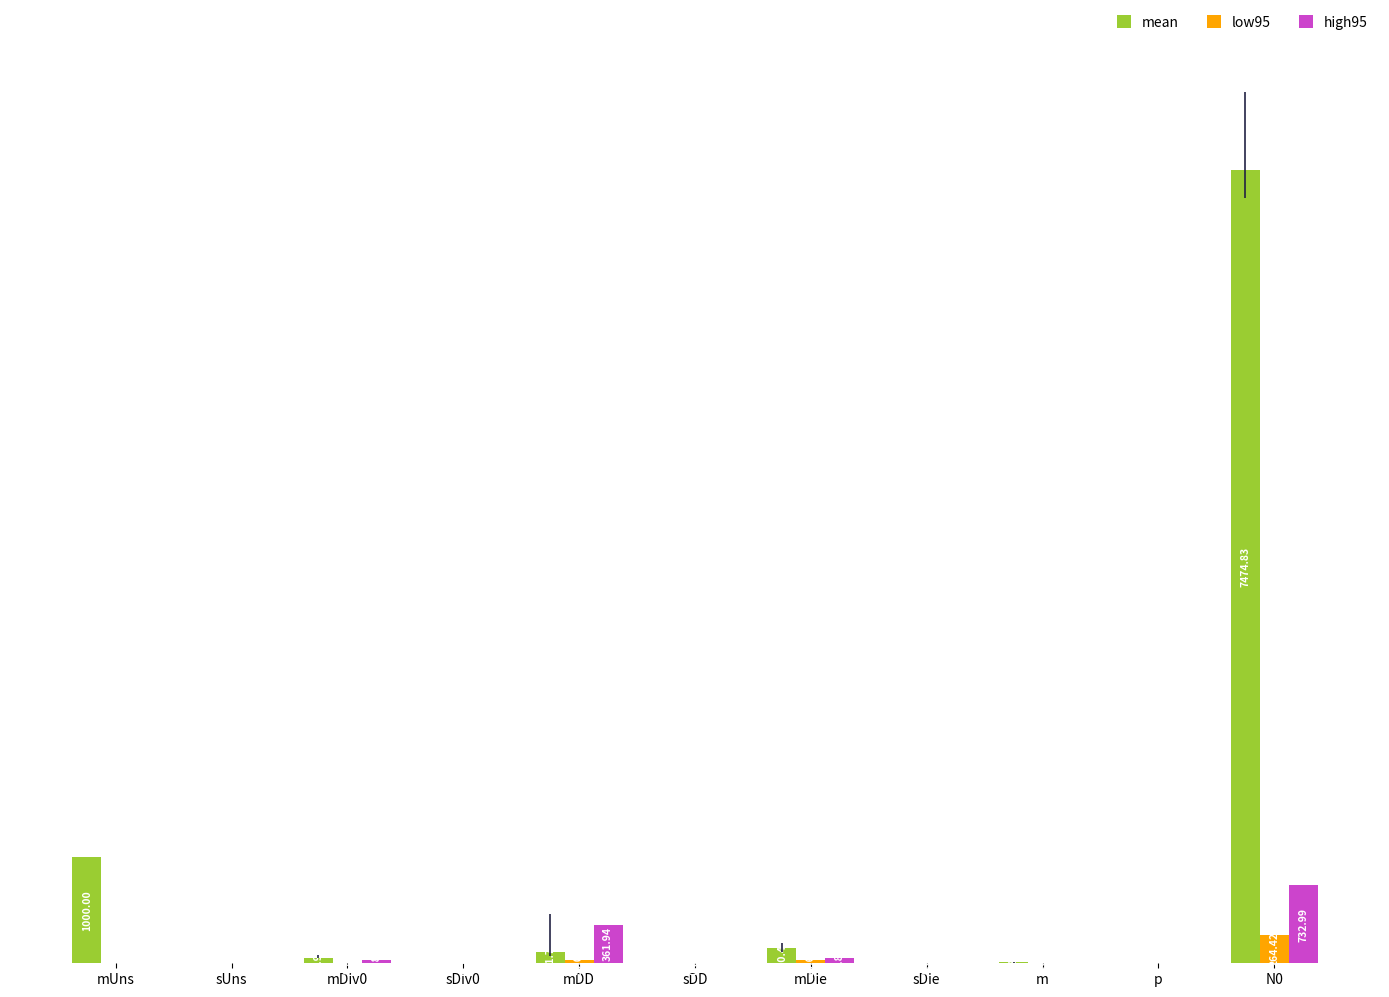

Which series has the largest total across all categories?

mean